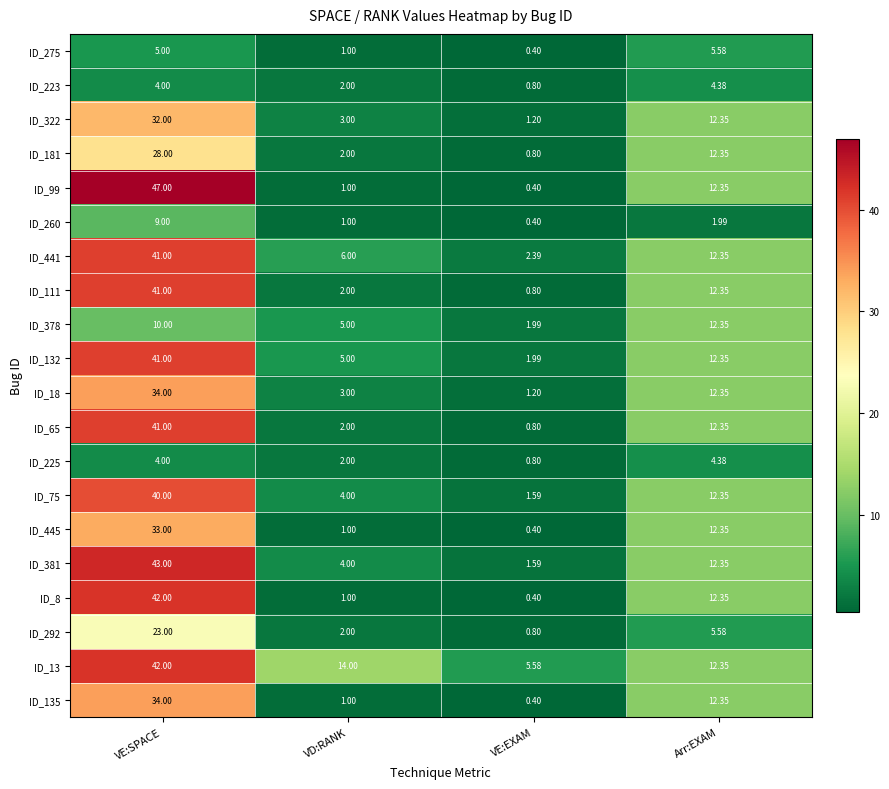

How many distinct data groups are displayed?

20